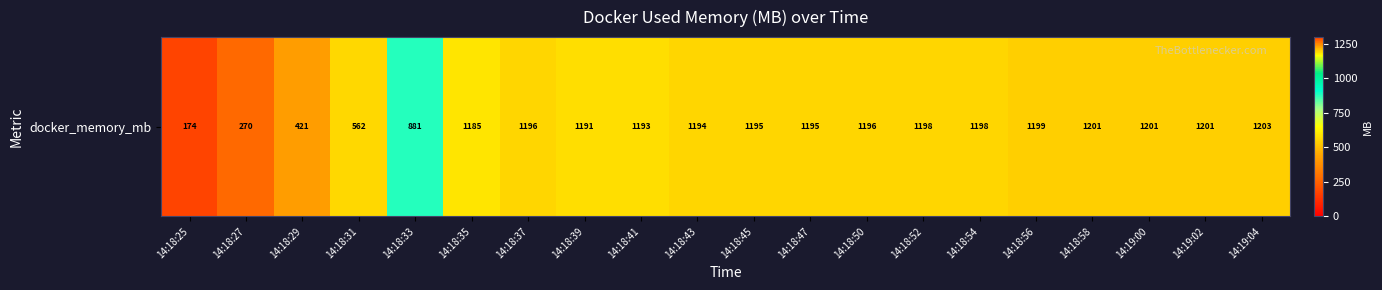

Reading left to right, list all the values displayed in this chart.

173.8	269.8	421.3	562.4	881.0	1184.7	1196.1	1191.3	1192.9	1194.1	1195.1	1195.3	1195.8	1198.0	1198.0	1198.9	1200.9	1201.4	1201.3	1203.0